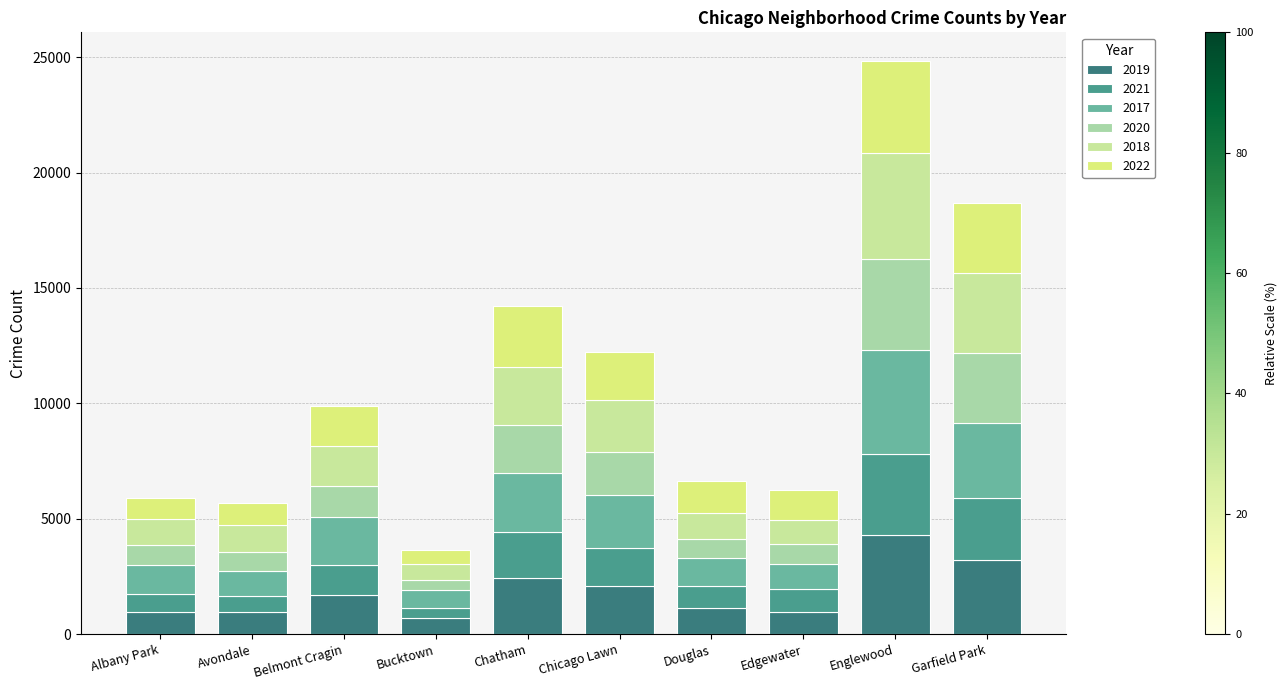

Count the number of data series in this chart.

6